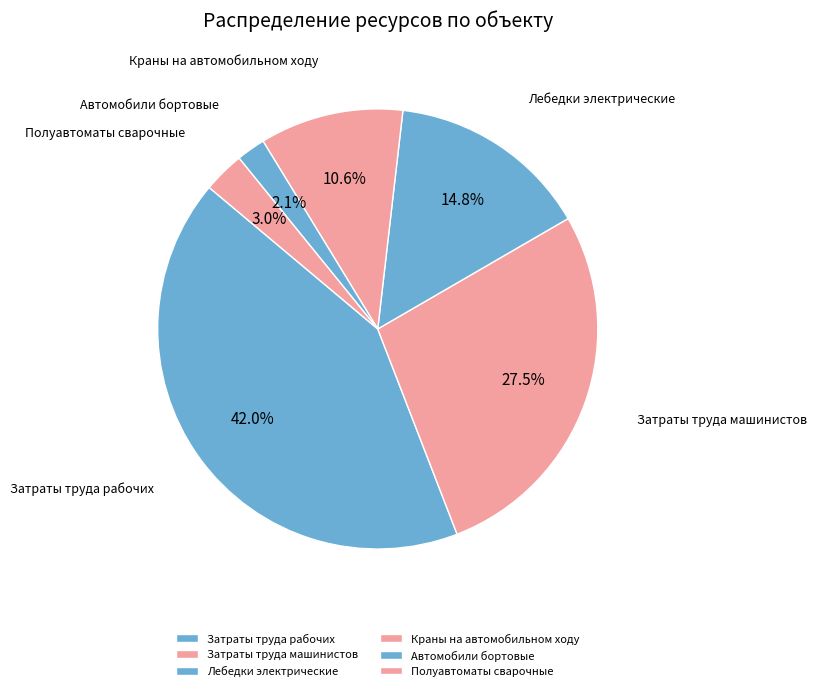

Does Затраты труда рабочих represent more than half of the total?

No